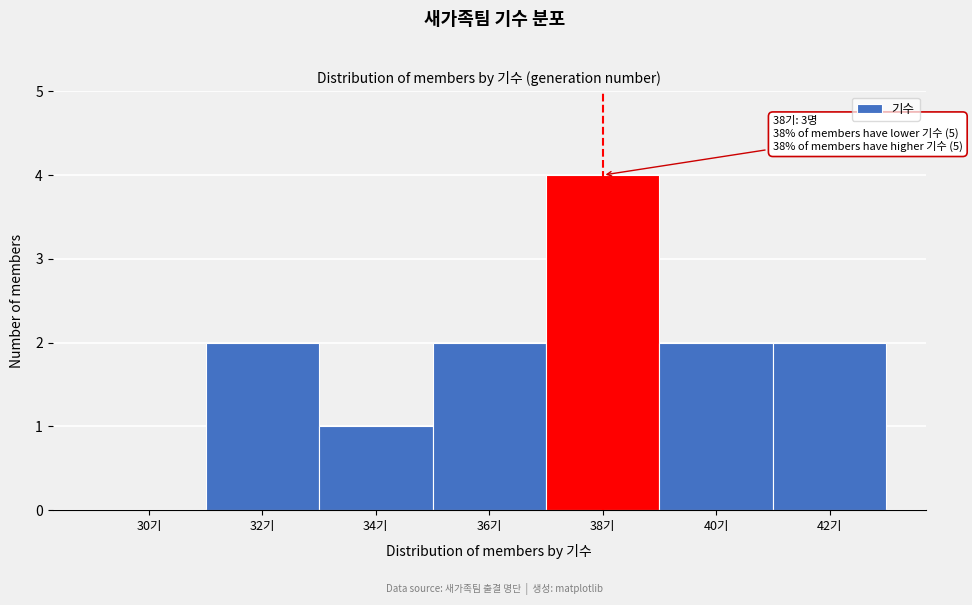

Reading left to right, extract all data points from this chart.

30기=0	32기=2	34기=1	36기=2	38기=4	40기=2	42기=2